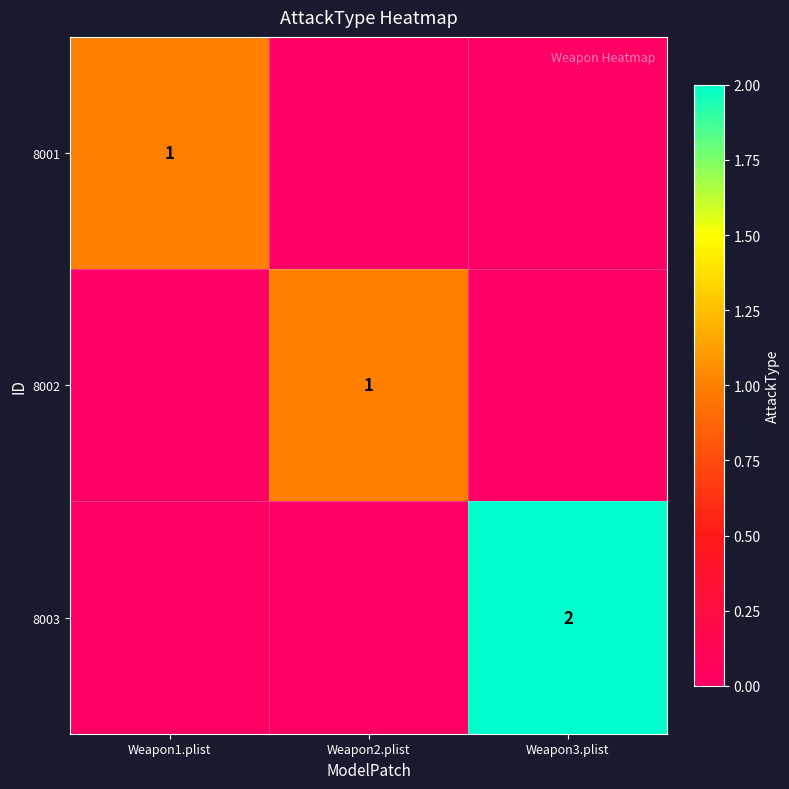

The value of 8003 at Weapon3.plist is 2. True or false?

True